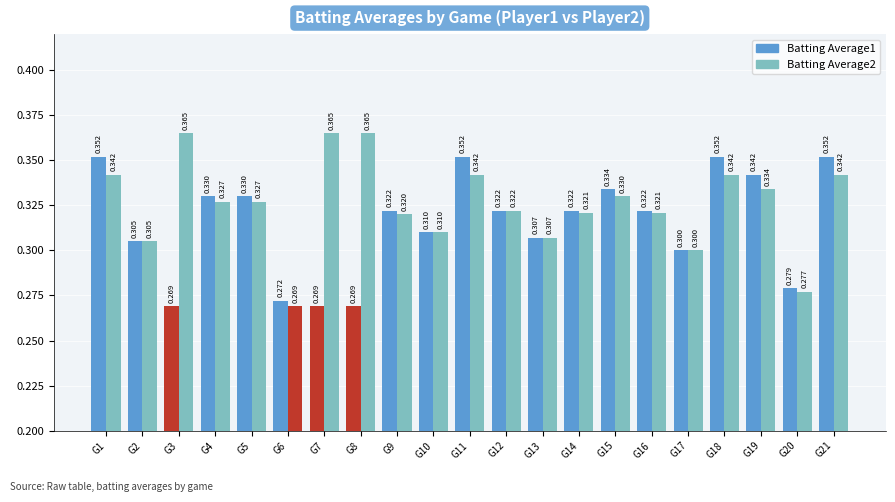

Are the bars grouped side by side (vs. stacked)?

Yes